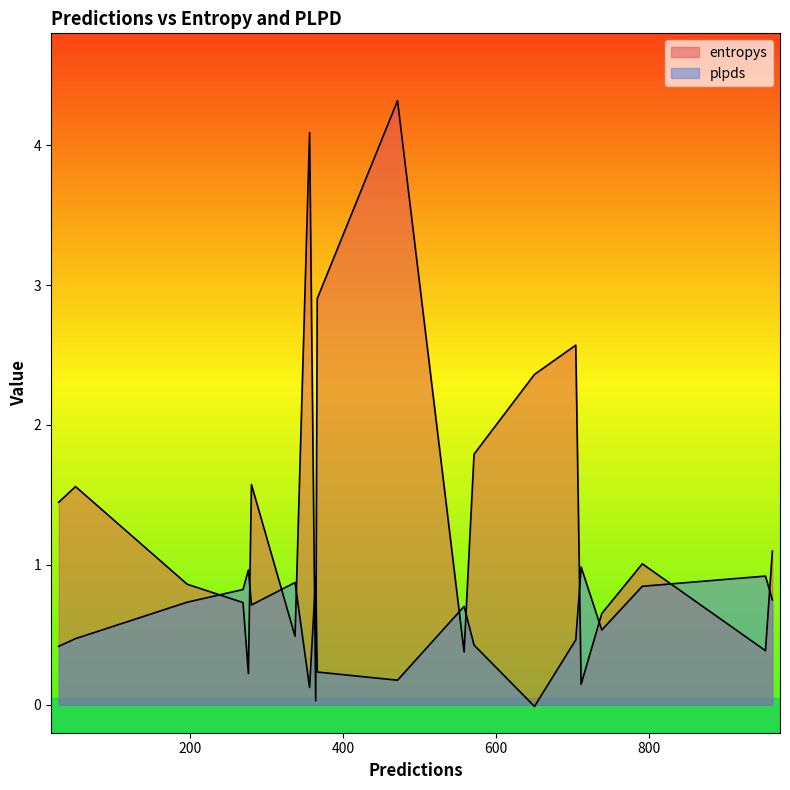

What is the difference between the maximum and second lowest values in the entropys series?

4.2